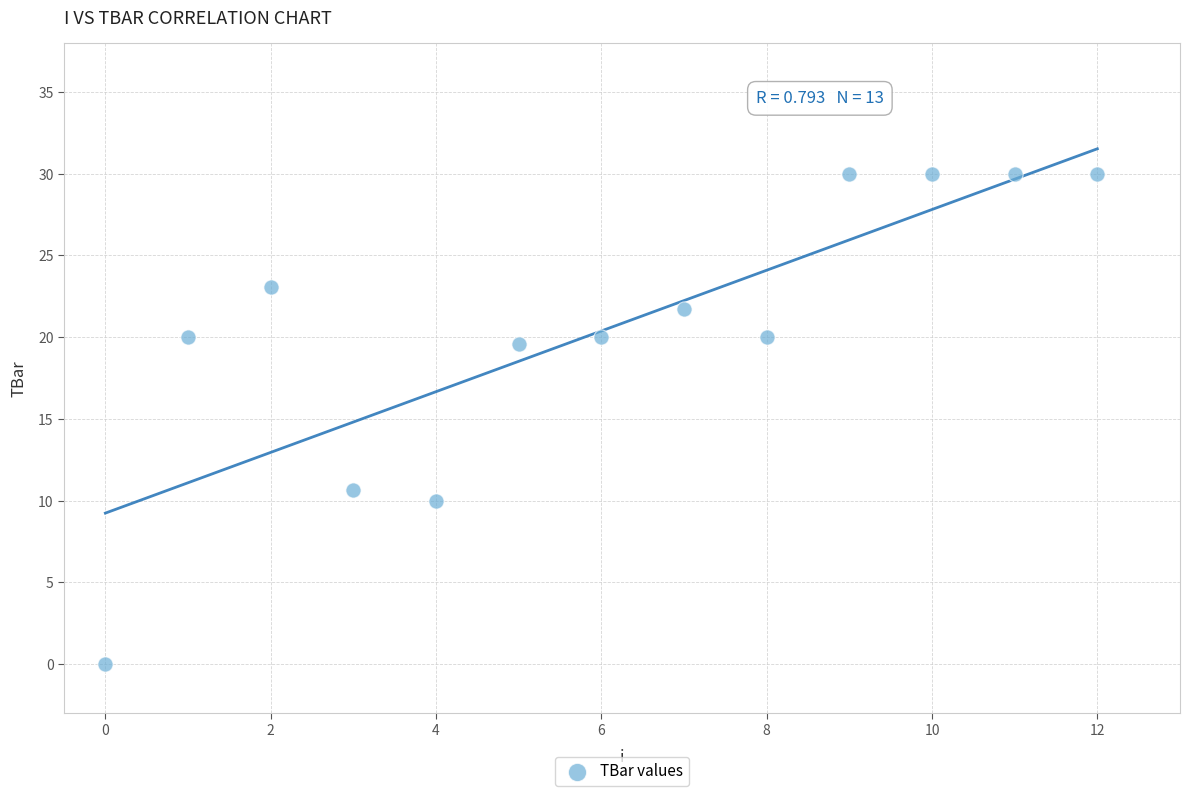

What is the range of Y values (max minus min)?

30.0